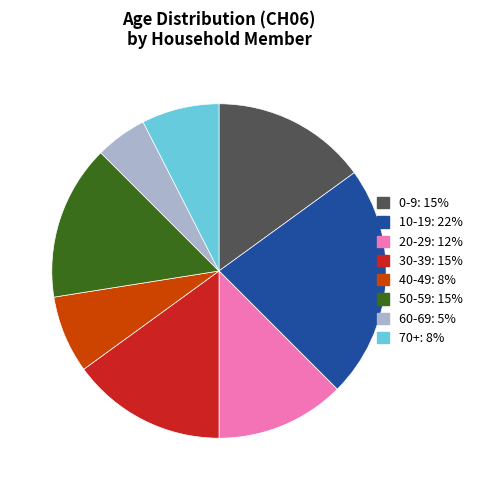

Does any single category account for the majority?

No